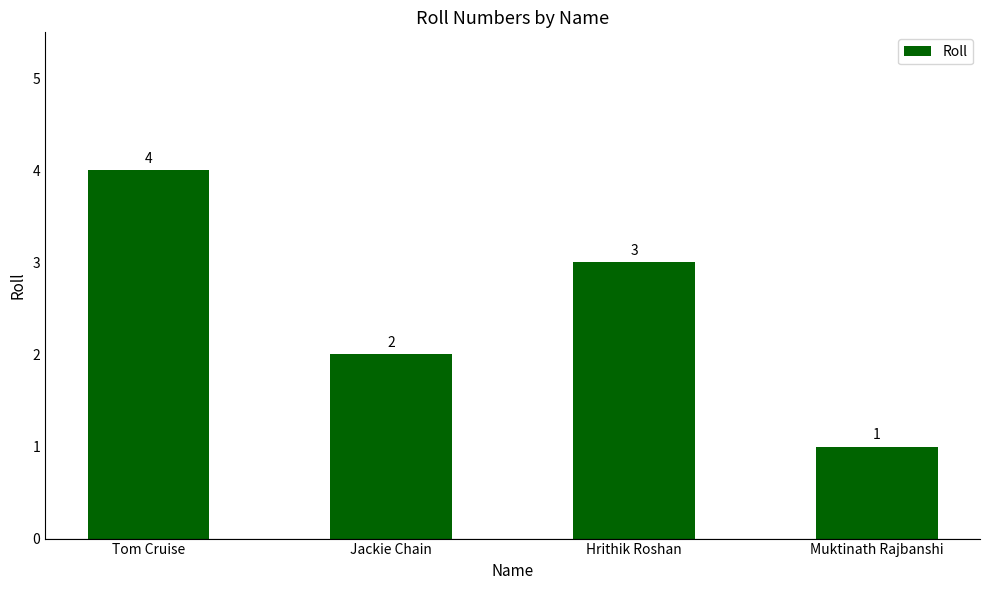

What is the minimum value shown in the chart?

1